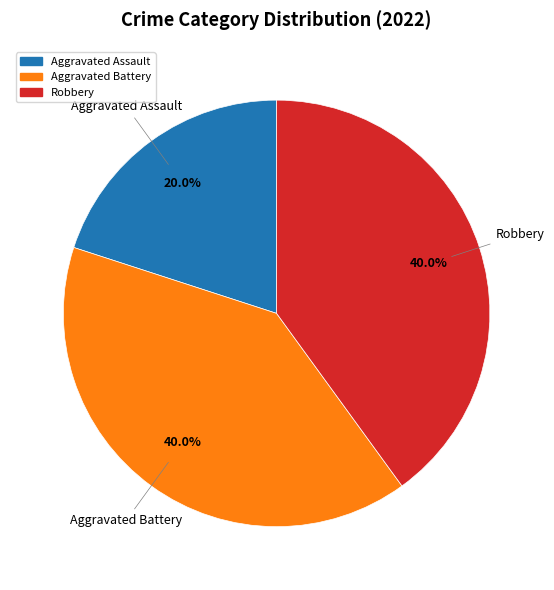

How many slices are in this pie chart?

3